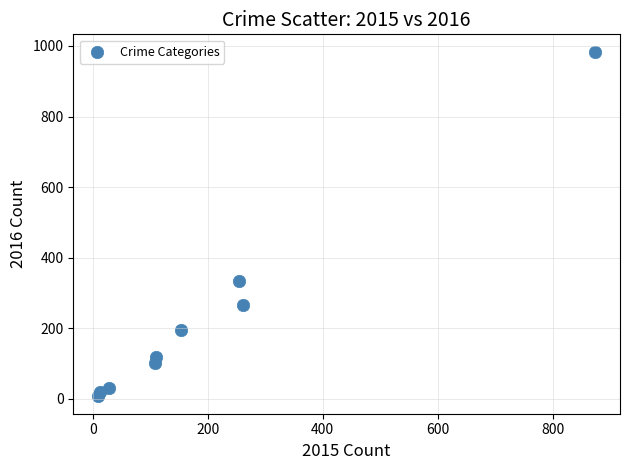

What is the average Y value?

228